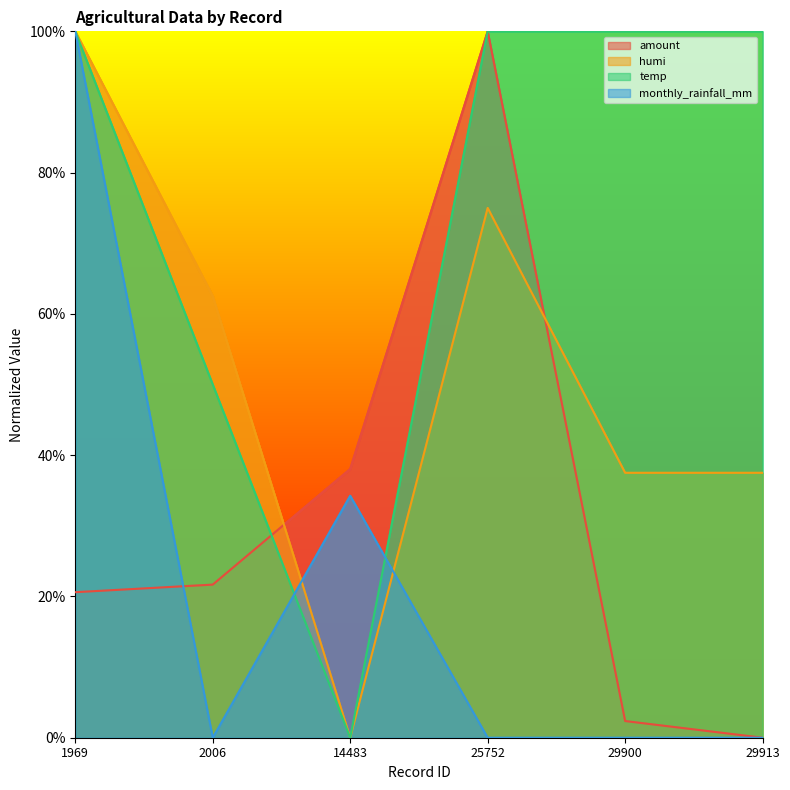

True or false: temp and humi cross at least once.

False